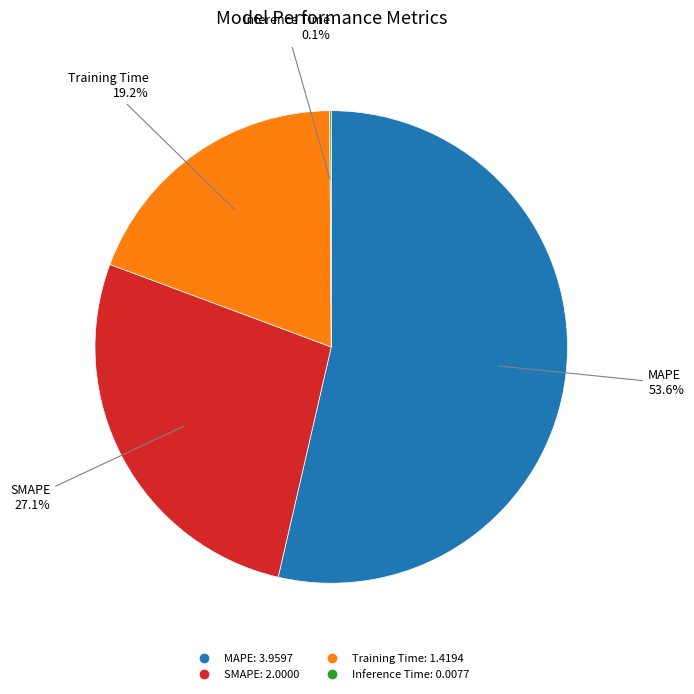

Between MAPE and Training Time, which is larger?

MAPE